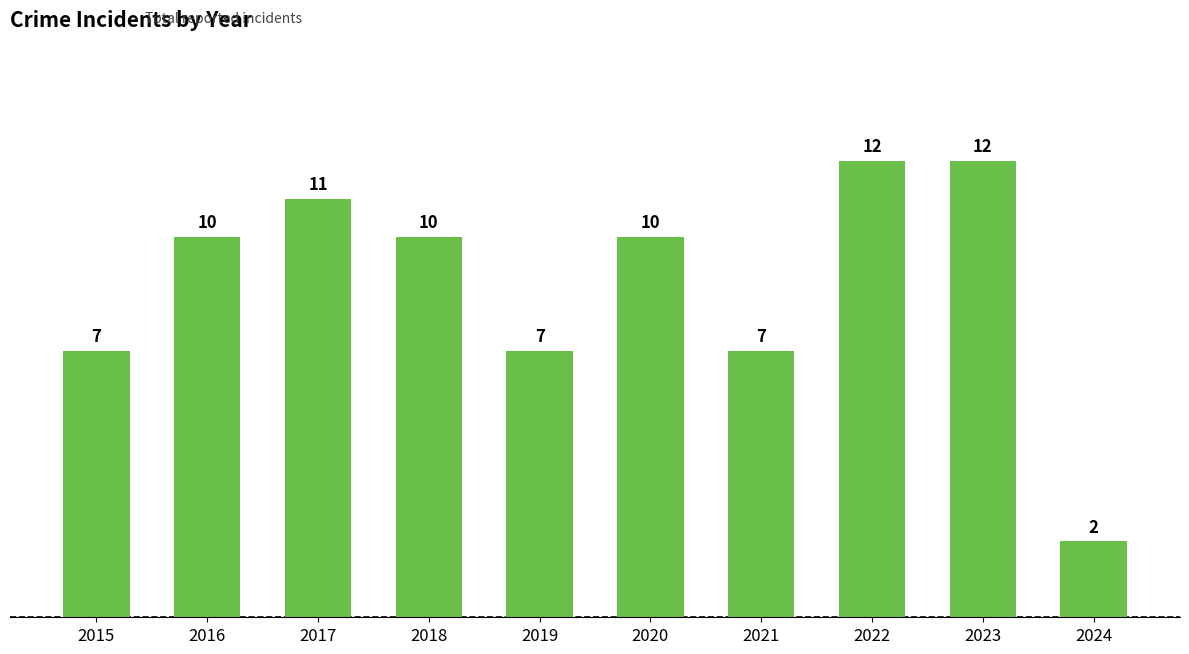

What is the difference between the maximum and minimum values?

10